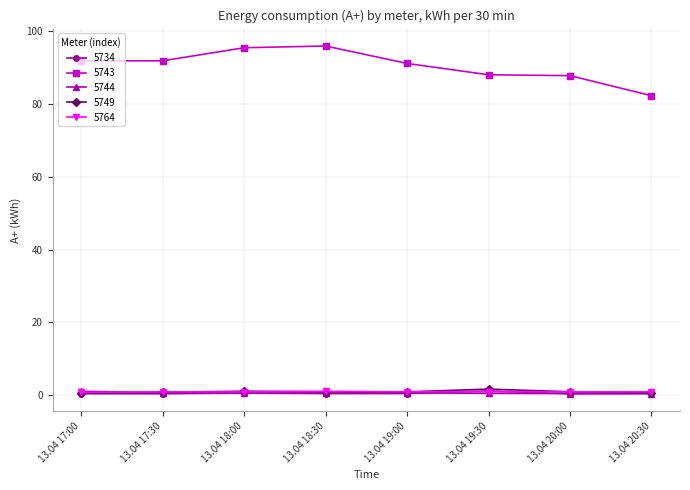

Which series has the largest total across all categories?

5743